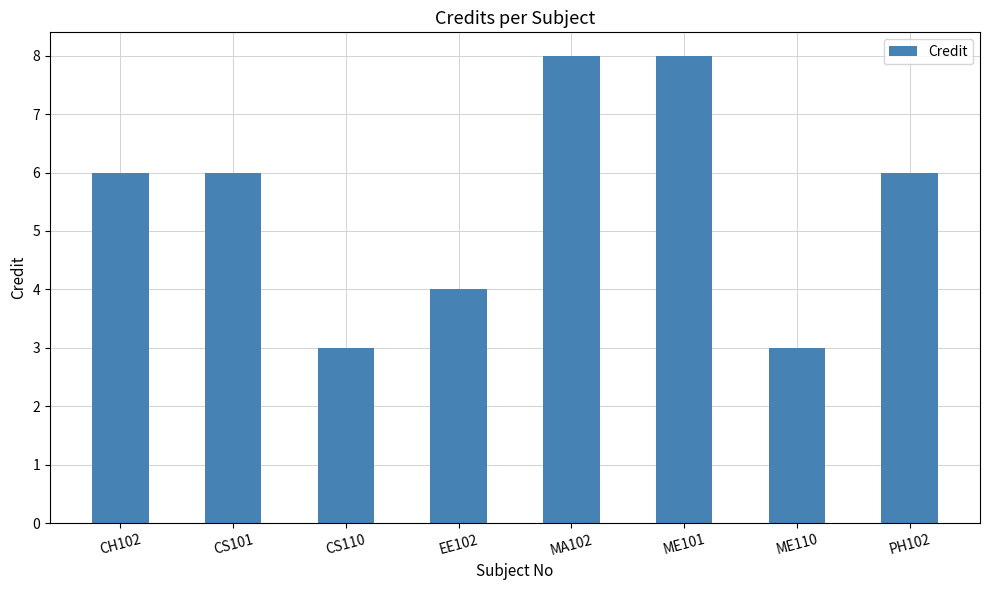

How many bars are there in total?

8